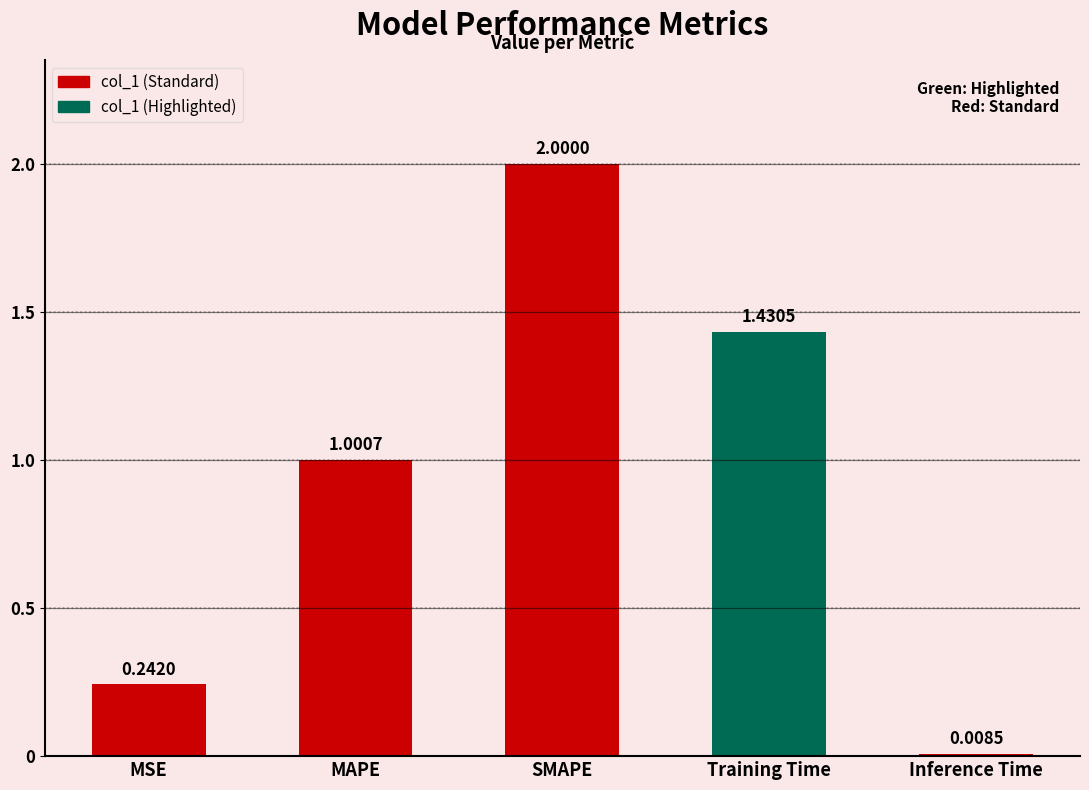

What is the label of the 4th bar from the left?

Training Time